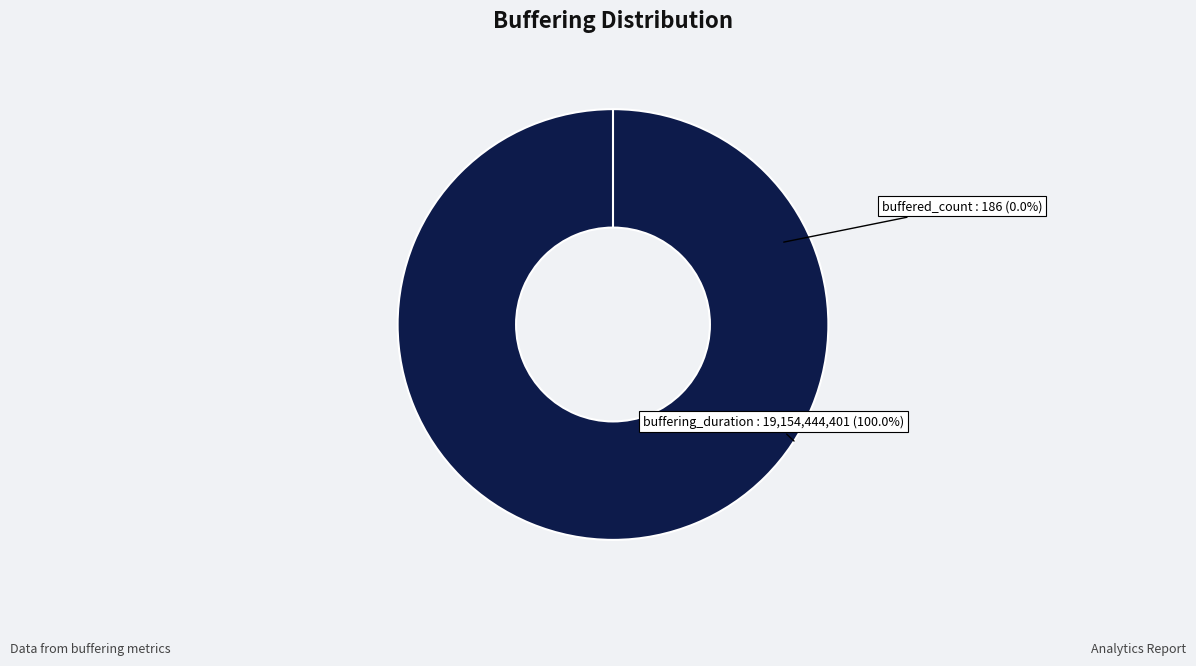

Count the number of slices in the pie.

2